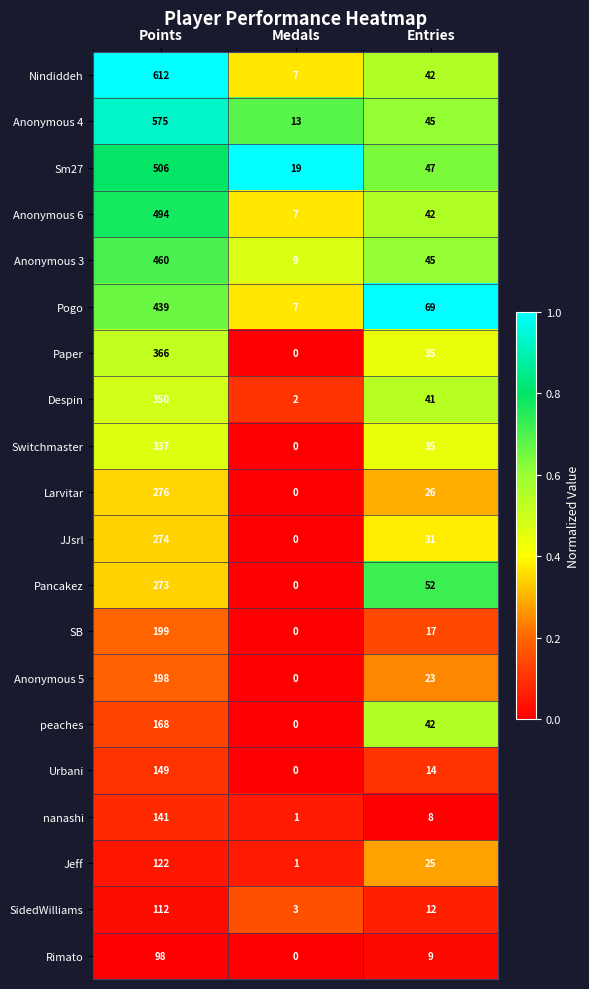

What is the spread (max minus min) of values at Points?

514